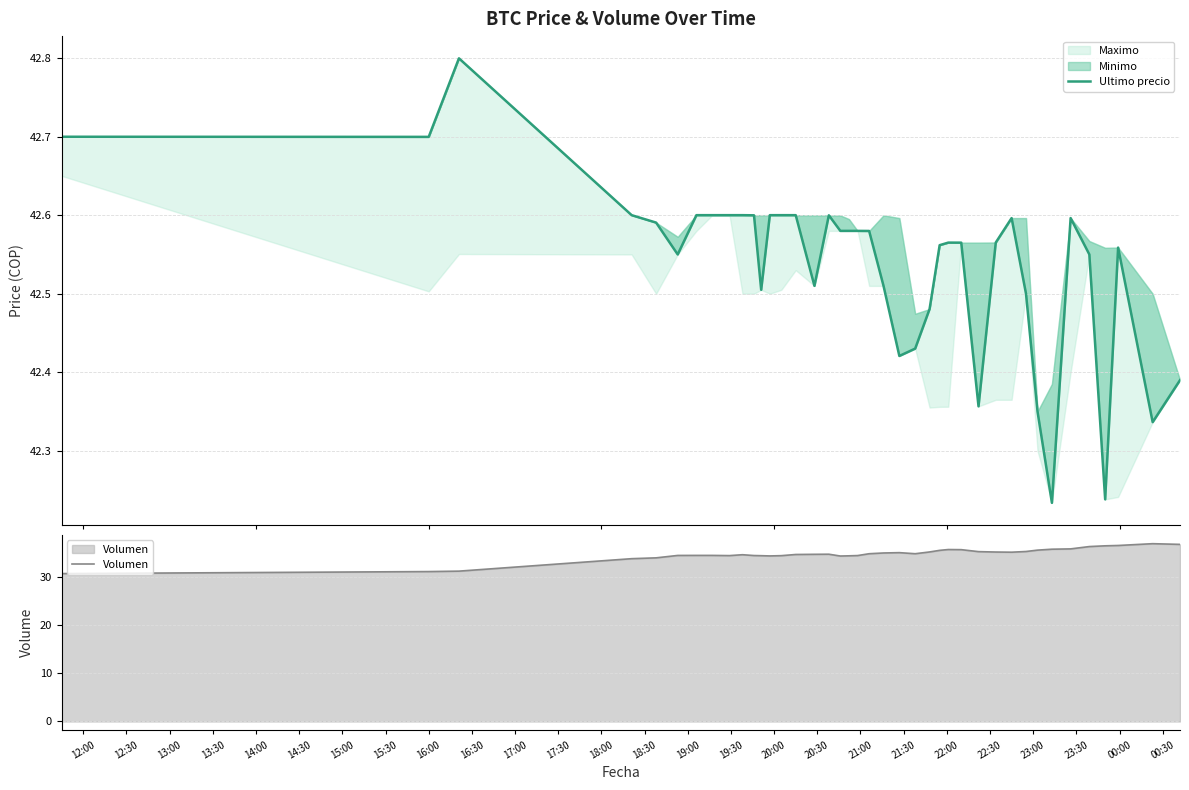

True or false: Volumen and Ultimo precio intersect in this chart.

False